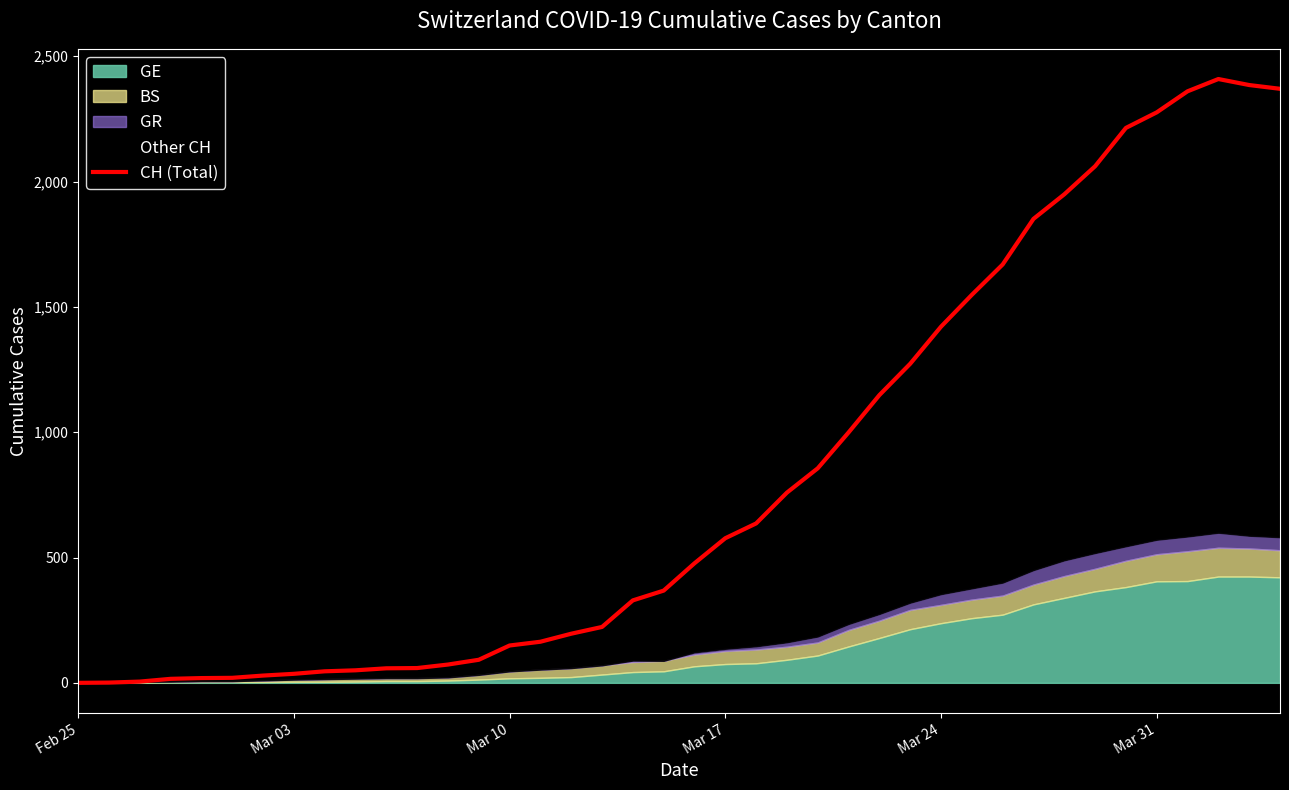

Where does the data first go above 477?

Mar 17